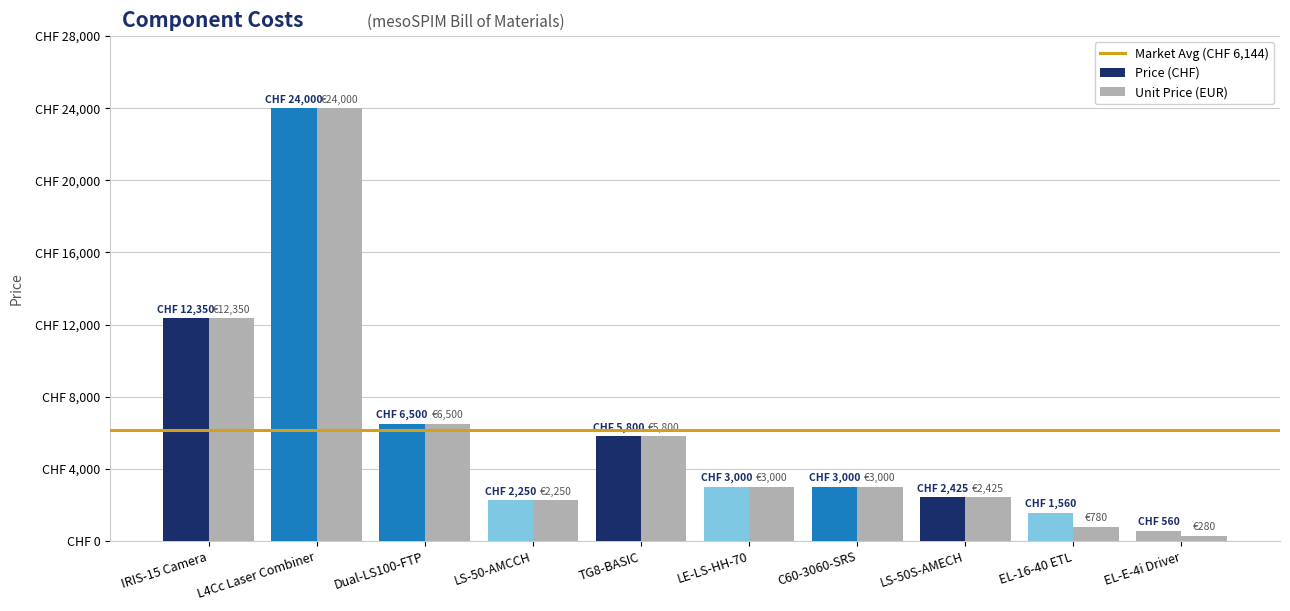

Does the chart contain any negative values?

No